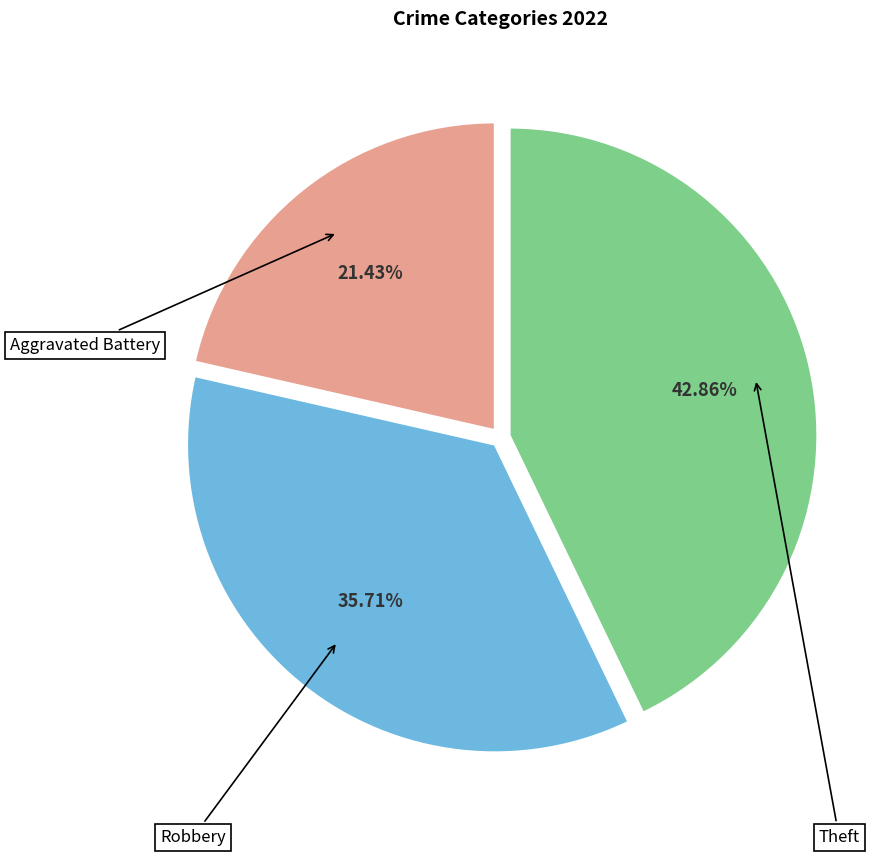

Which category has the biggest portion of the pie?

Theft